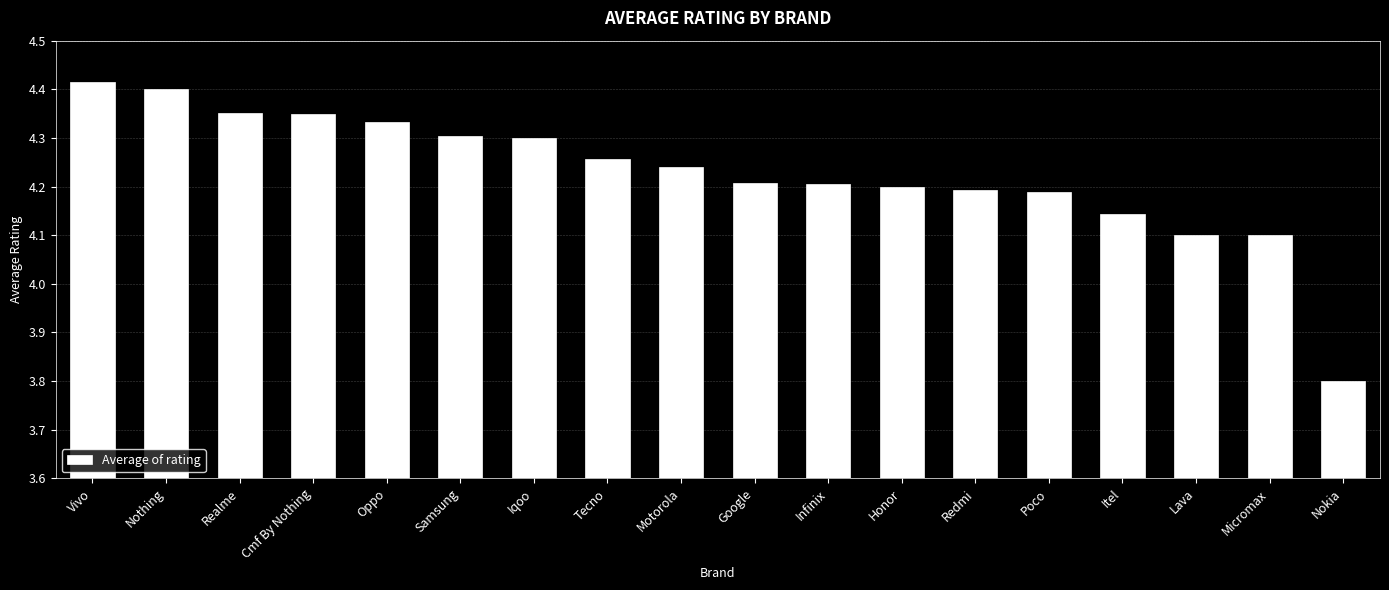

The value at Motorola is 7.4. True or false?

False